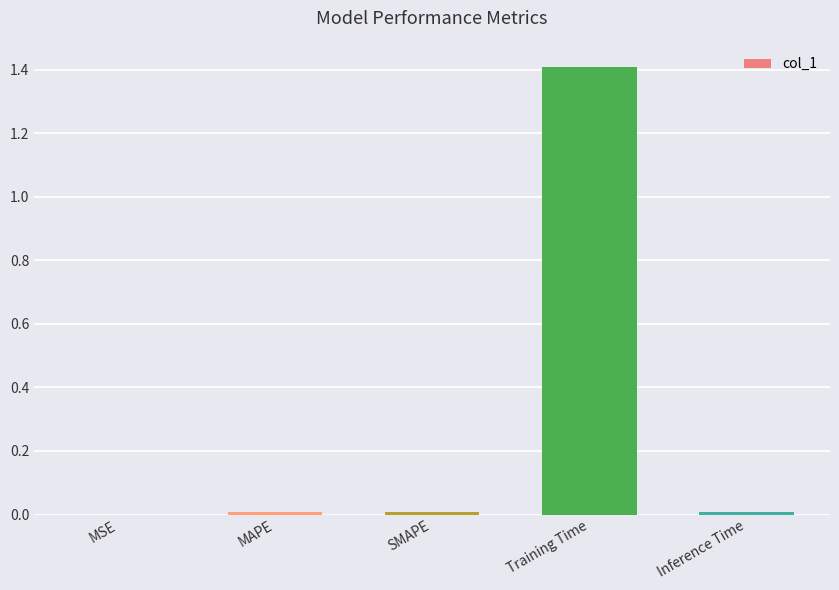

Which category has the highest value across all series?

Training Time